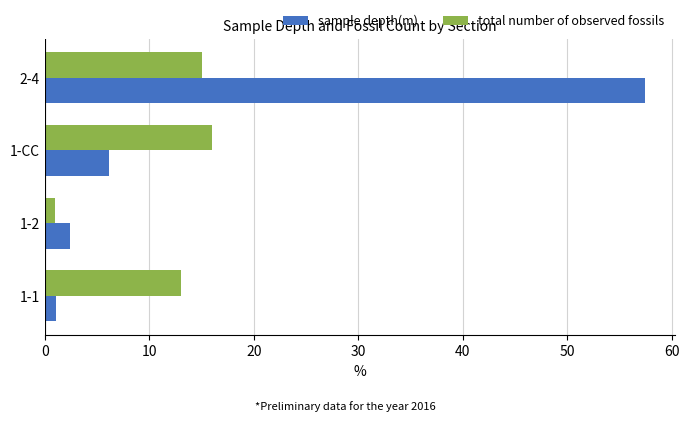

How many series are shown in this chart?

2